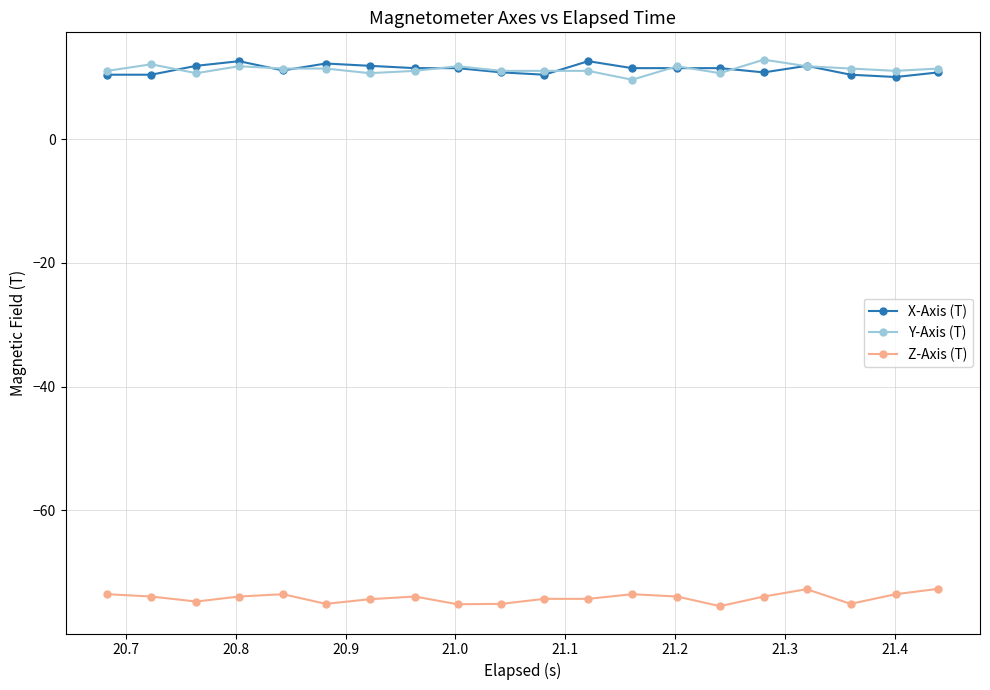

What is the minimum value for X-Axis (T)?

10.1